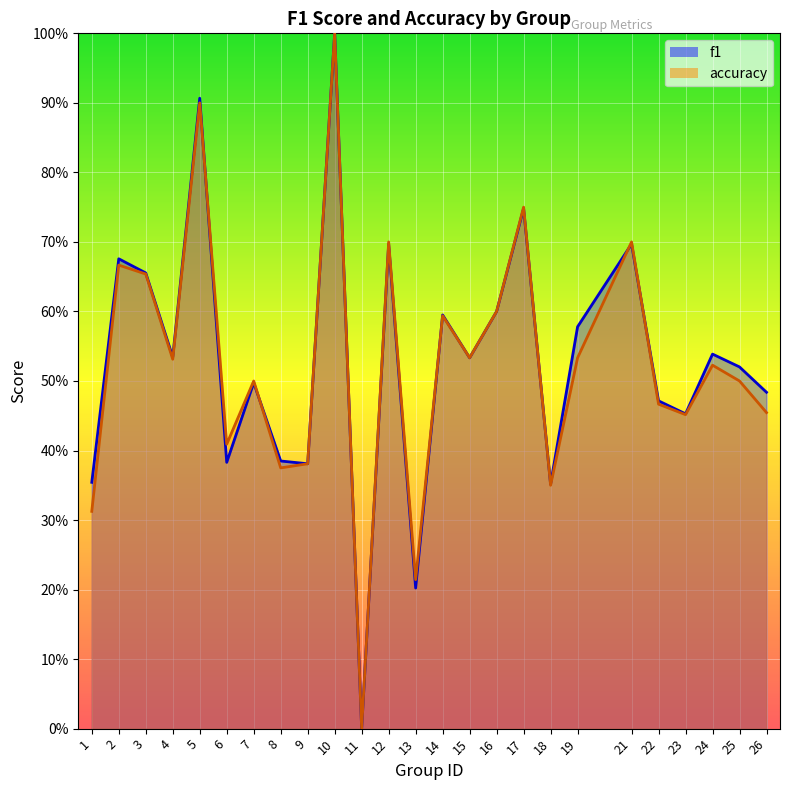

Reading left to right, transcribe all the data shown in this chart.

f1: 0.4	0.7	0.7	0.5	0.9	0.4	0.5	0.4	0.4	1.0	0.0	0.7	0.2	0.6	0.5	0.6	0.7	0.4	0.6	0.7	0.5	0.5	0.5	0.5	0.5
accuracy: 0.3	0.7	0.7	0.5	0.9	0.4	0.5	0.4	0.4	1.0	0.0	0.7	0.2	0.6	0.5	0.6	0.8	0.3	0.5	0.7	0.5	0.5	0.5	0.5	0.5